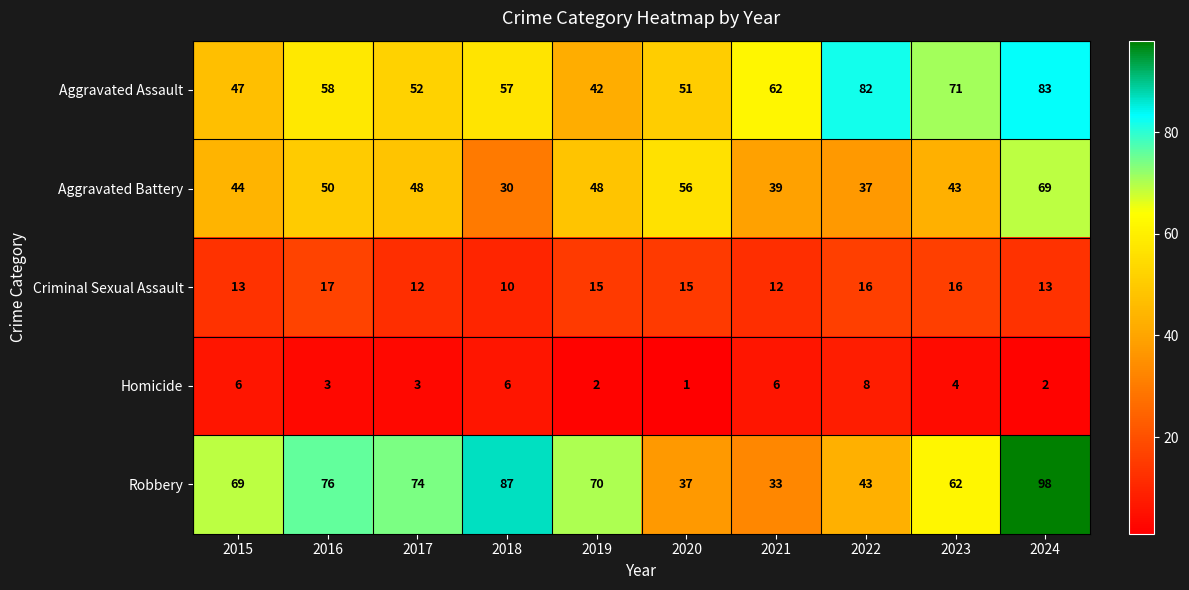

Between 2018 and 2020, which series saw the biggest shift?

Robbery